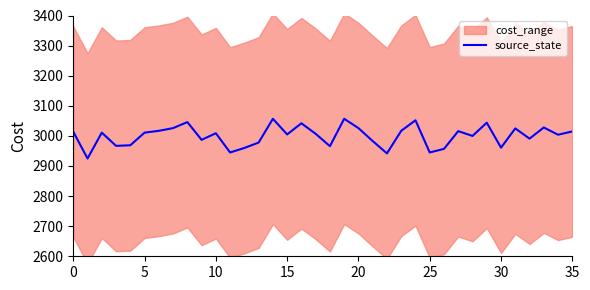

The chart shows a value of 4182.0 at 17. True or false?

False